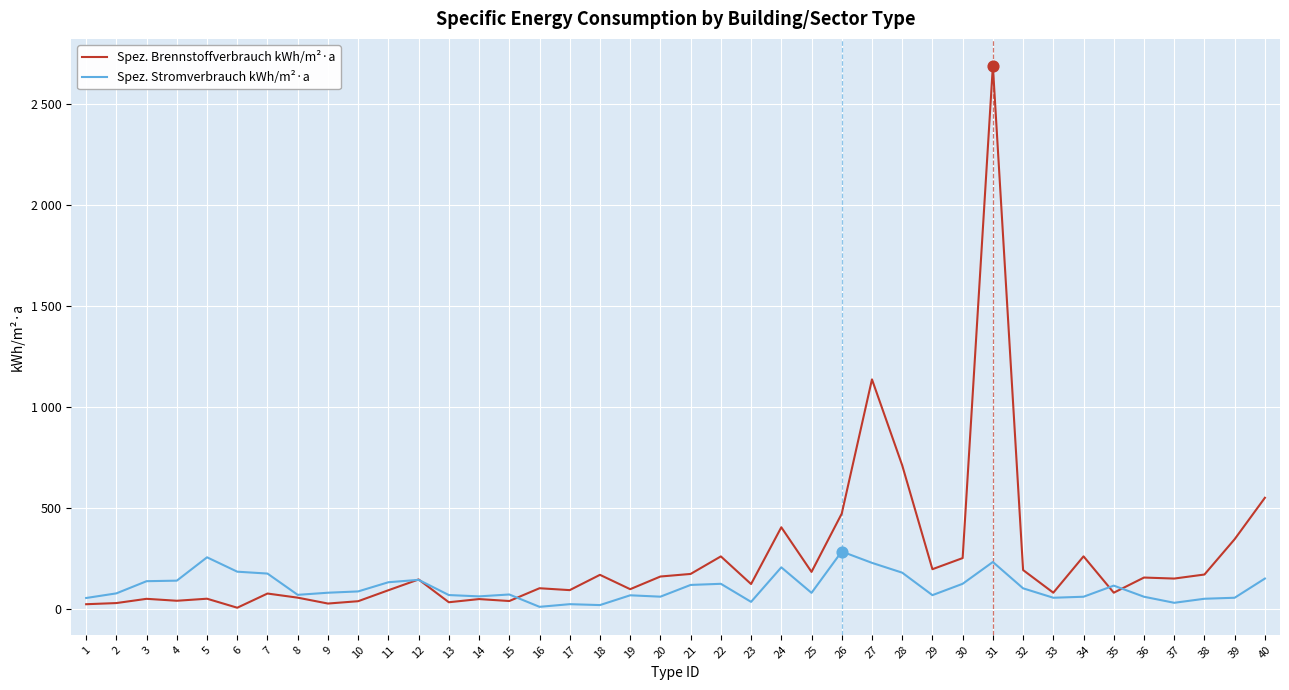

Which series has the largest total across all categories?

Spez. Brennstoffverbrauch kWh/m²·a